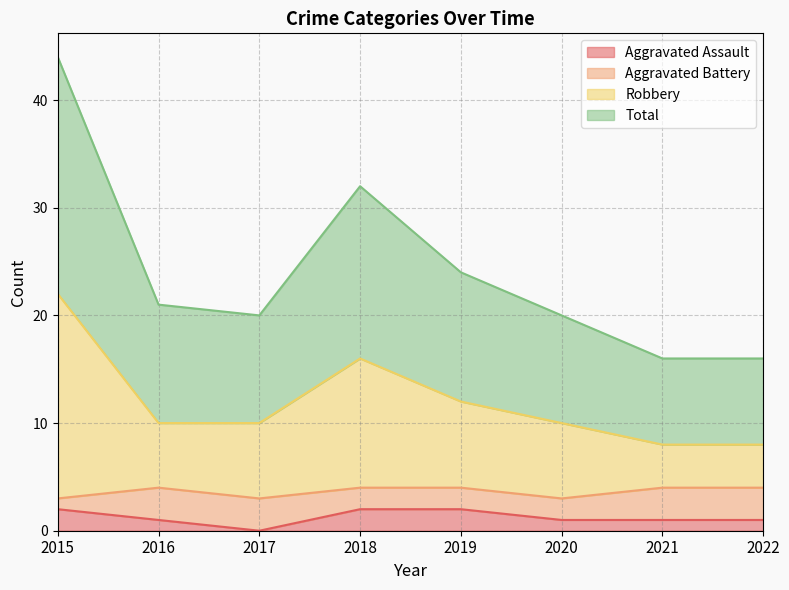

How many data points does each series have?

8